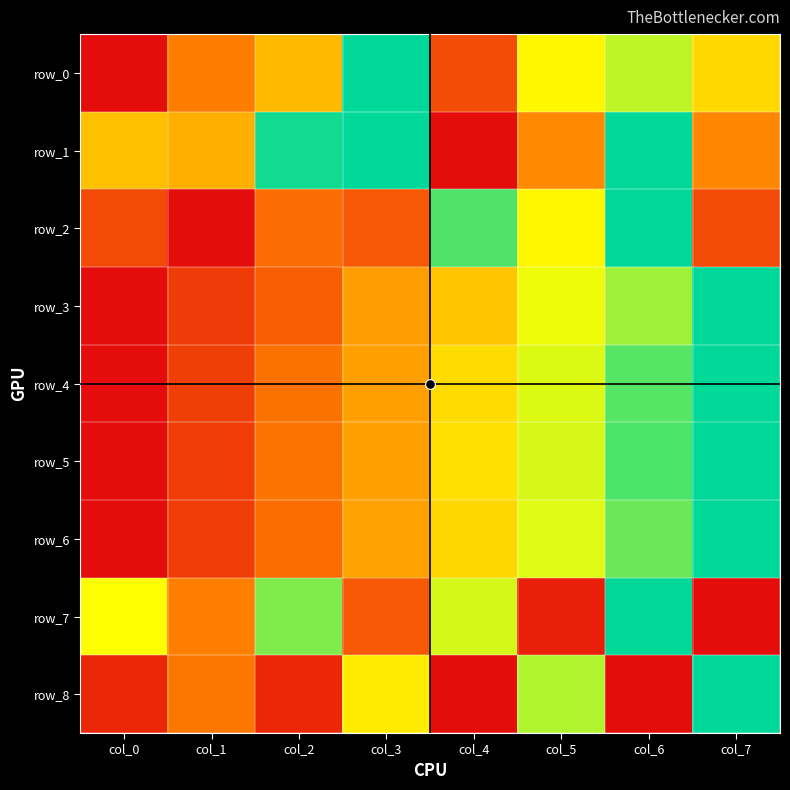

Rank the series at col_6 from highest to lowest value.

row_1, row_2, row_7, row_5, row_4, row_6, row_3, row_0, row_8